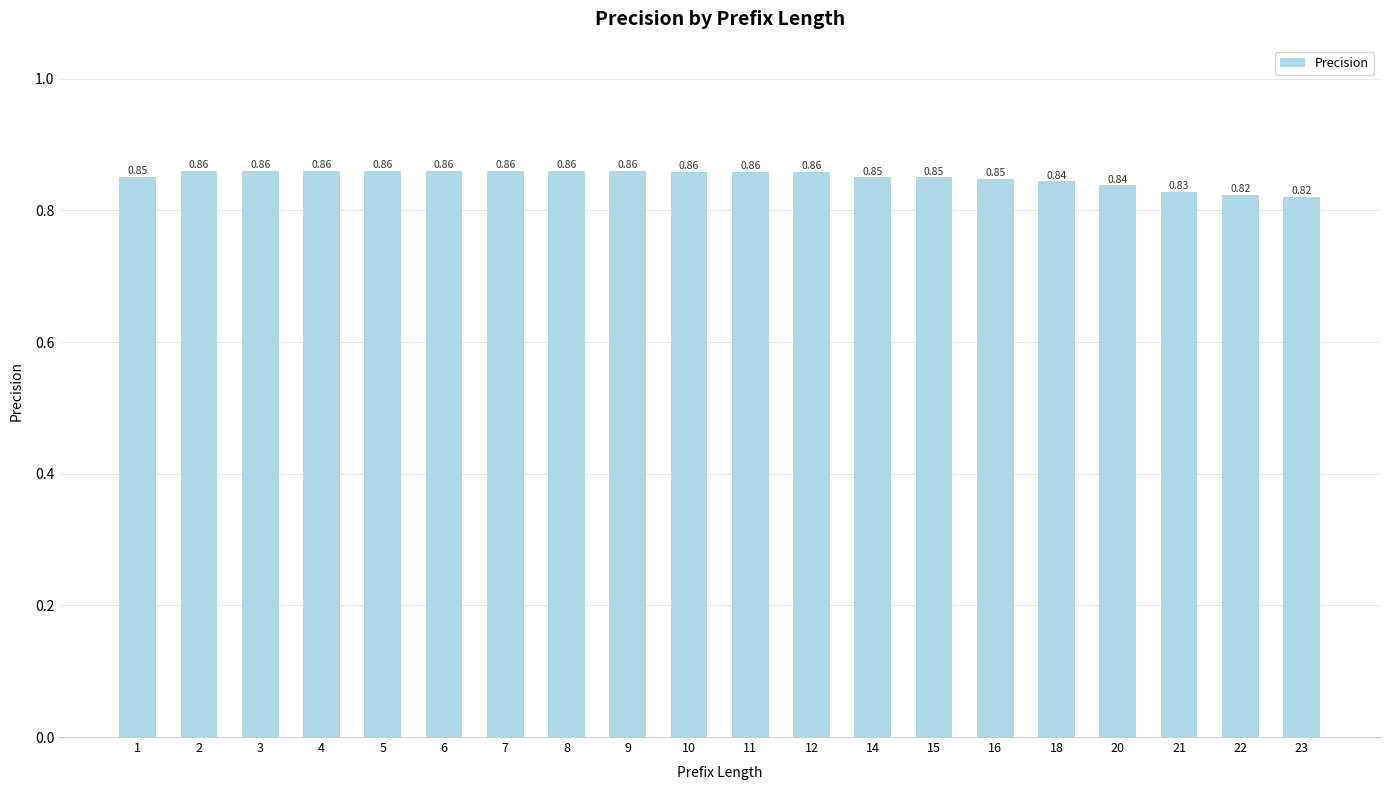

What is the sum of the values at 10 and 4?

1.7